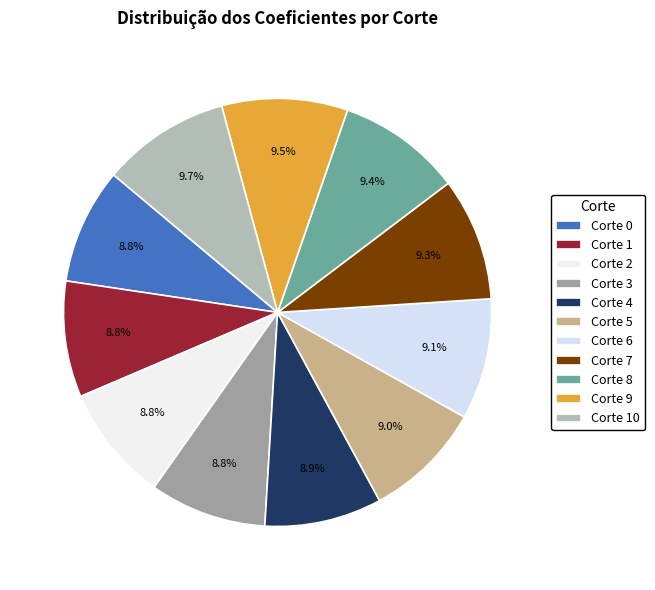

How many slices are in this pie chart?

11